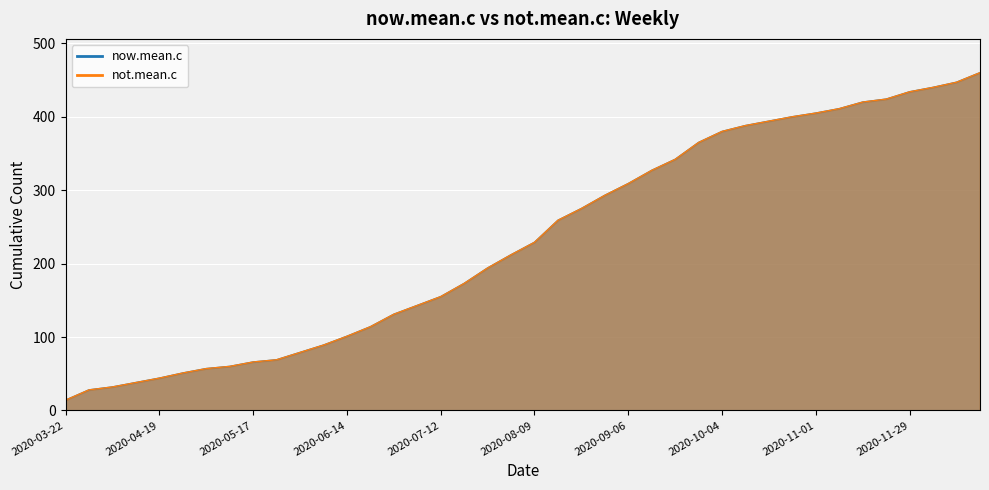

True or false: now.mean.c and not.mean.c cross at least once.

False